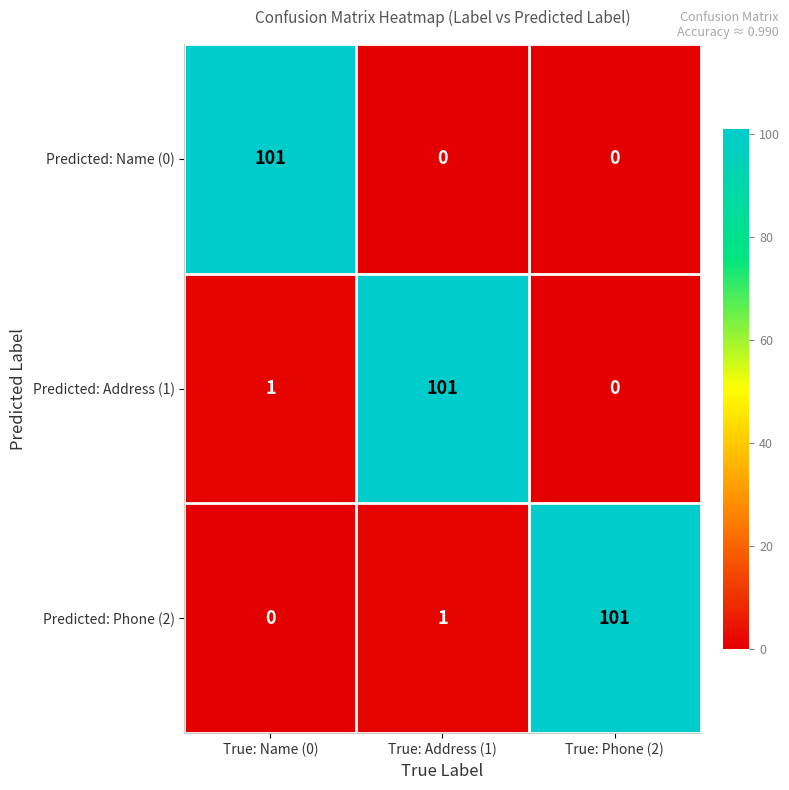

The Predicted: Name (0) series shows -66 at True: Phone (2). True or false?

False